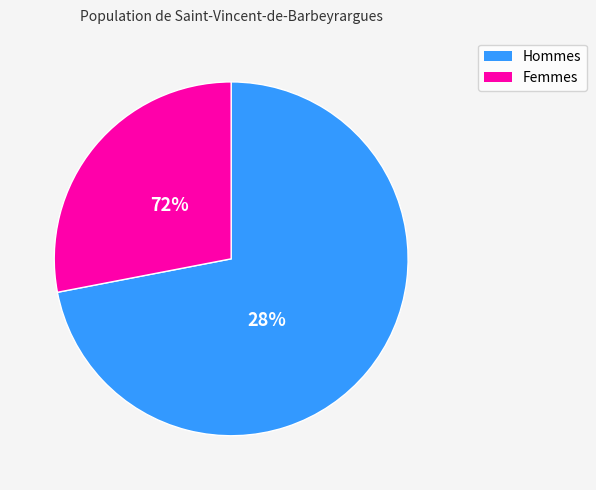

Between 5.1 and 4.2, which is larger?

5.1